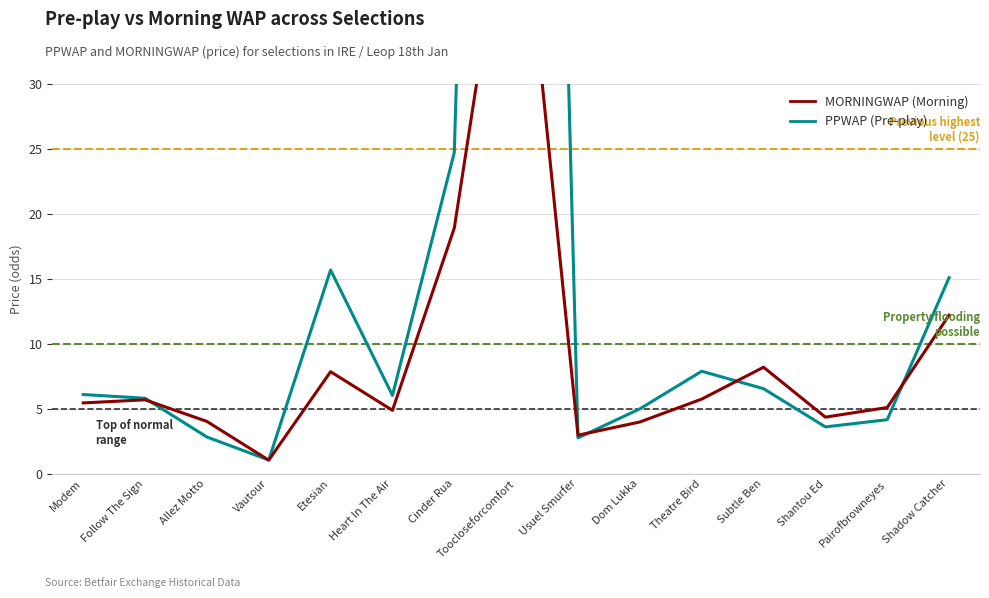

At which label does MORNINGWAP (Morning) first exceed 5?

Modem